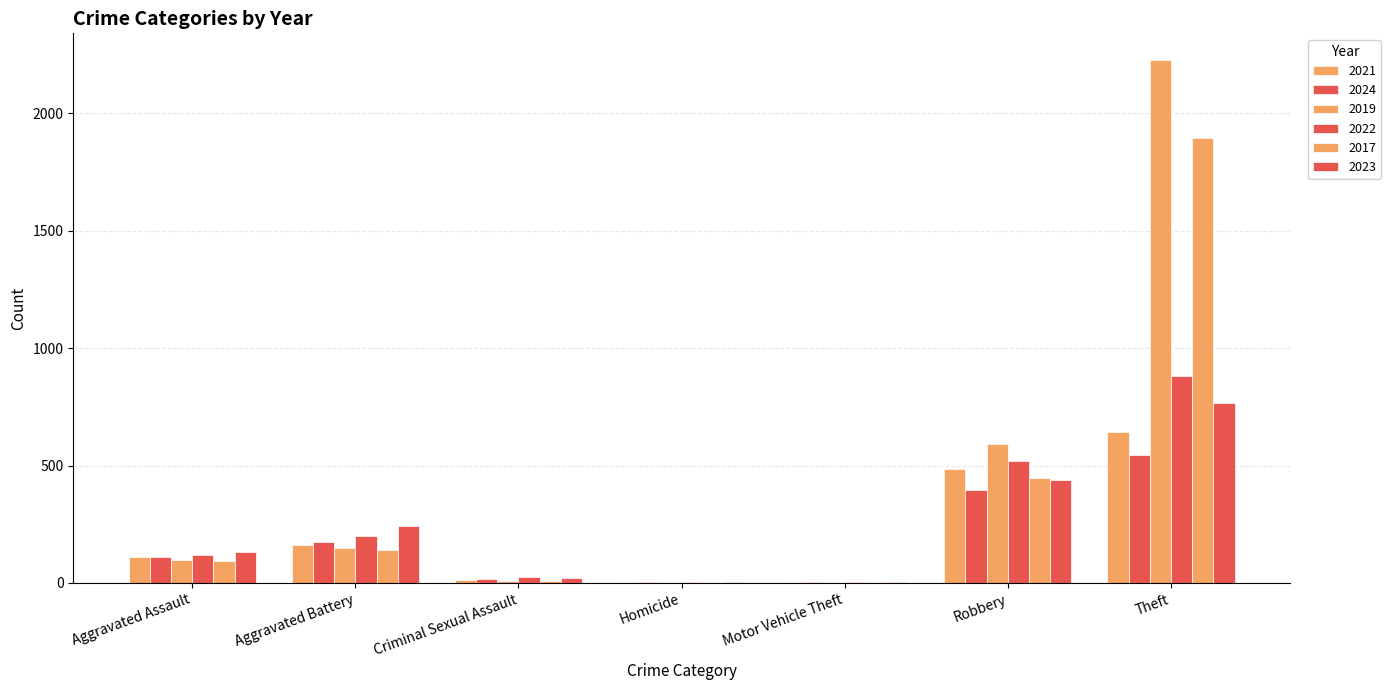

How many groups of bars are there?

7